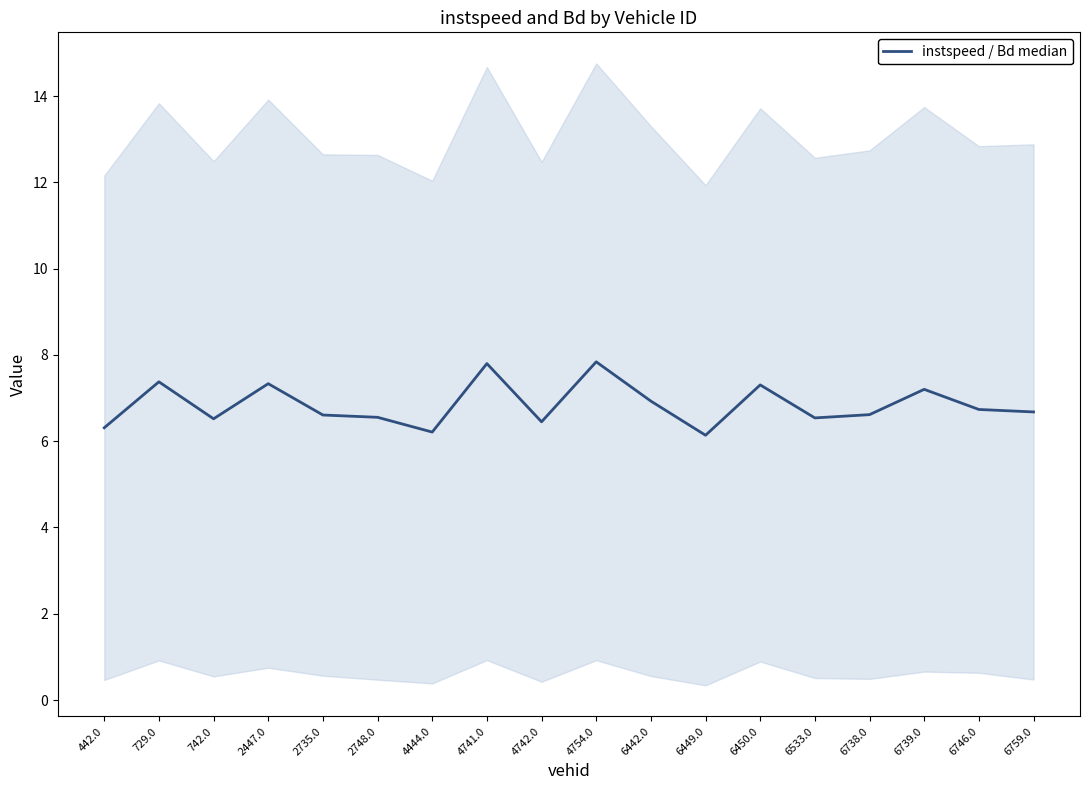

True or false: instspeed / Bd median has more than 2 points higher than both neighbors.

True